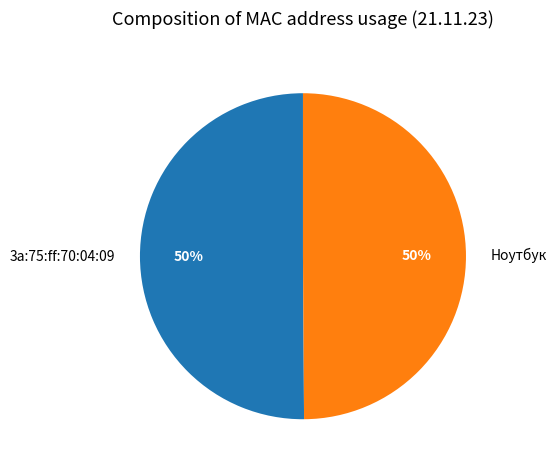

To the nearest percent, what is the combined percentage of Ноутбук and 3a:75:ff:70:04:09?

100%